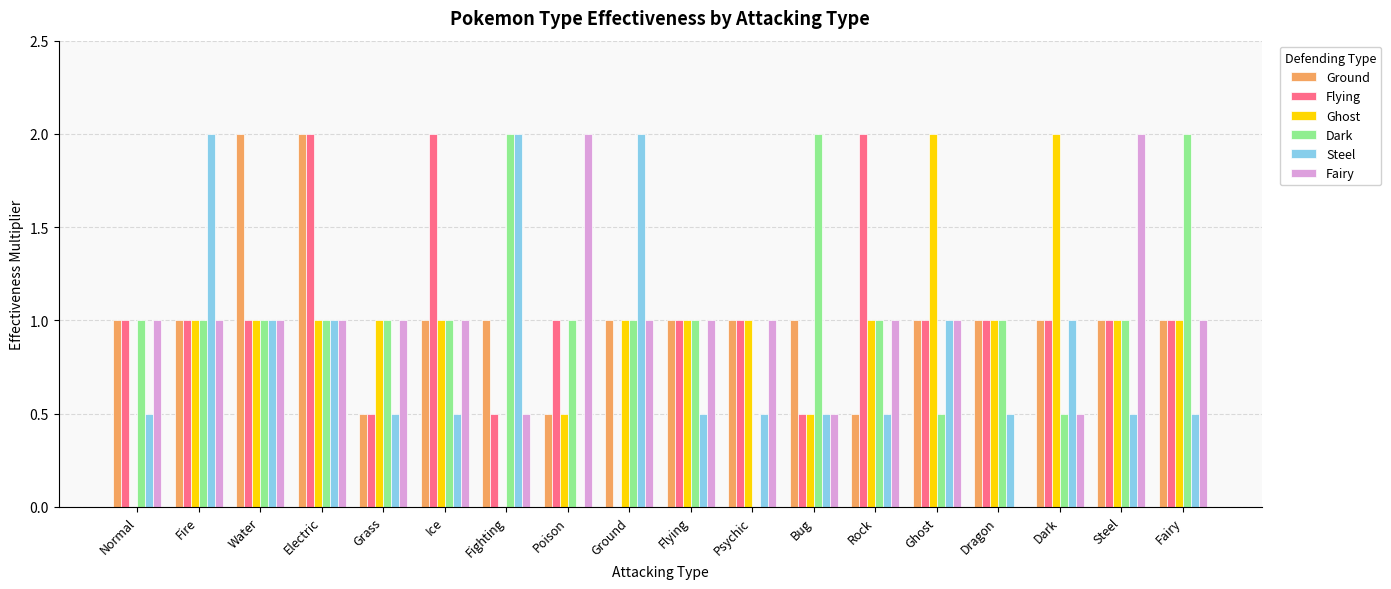

Reading left to right, transcribe all the data shown in this chart.

Ground: 1.0	1.0	2.0	2.0	0.5	1.0	1.0	0.5	1.0	1.0	1.0	1.0	0.5	1.0	1.0	1.0	1.0	1.0
Flying: 1.0	1.0	1.0	2.0	0.5	2.0	0.5	1.0	0.0	1.0	1.0	0.5	2.0	1.0	1.0	1.0	1.0	1.0
Ghost: 0.0	1.0	1.0	1.0	1.0	1.0	0.0	0.5	1.0	1.0	1.0	0.5	1.0	2.0	1.0	2.0	1.0	1.0
Dark: 1.0	1.0	1.0	1.0	1.0	1.0	2.0	1.0	1.0	1.0	0.0	2.0	1.0	0.5	1.0	0.5	1.0	2.0
Steel: 0.5	2.0	1.0	1.0	0.5	0.5	2.0	0.0	2.0	0.5	0.5	0.5	0.5	1.0	0.5	1.0	0.5	0.5
Fairy: 1.0	1.0	1.0	1.0	1.0	1.0	0.5	2.0	1.0	1.0	1.0	0.5	1.0	1.0	0.0	0.5	2.0	1.0